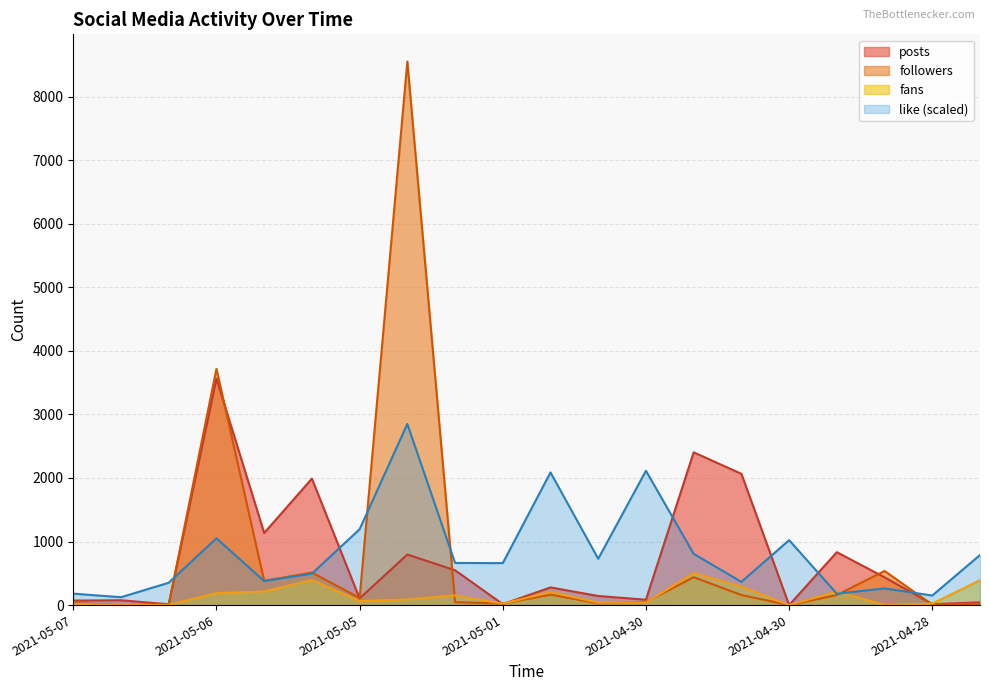

Reading left to right, what are all the values shown in this chart?

like: 179.8	123.8	351.5	1050.2	377.7	494.9	1193.0	2848.8	662.9	660.2	2086.9	728.5	2113.1	806.0	365.3	1021.5	178.7	262.8	150.3	787.3
fans: 20.0	0.0	3.0	188.0	213.0	395.0	62.0	88.0	152.0	22.0	207.0	38.0	40.0	504.0	289.0	0.0	214.0	0.0	23.0	391.0
followers: 33.0	0.0	8.0	3717.0	381.0	512.0	112.0	8551.0	46.0	24.0	164.0	28.0	47.0	439.0	158.0	0.0	158.0	537.0	7.0	23.0
posts: 71.0	76.0	13.0	3561.0	1134.0	1989.0	105.0	795.0	548.0	15.0	278.0	143.0	85.0	2403.0	2065.0	0.0	832.0	437.0	15.0	43.0